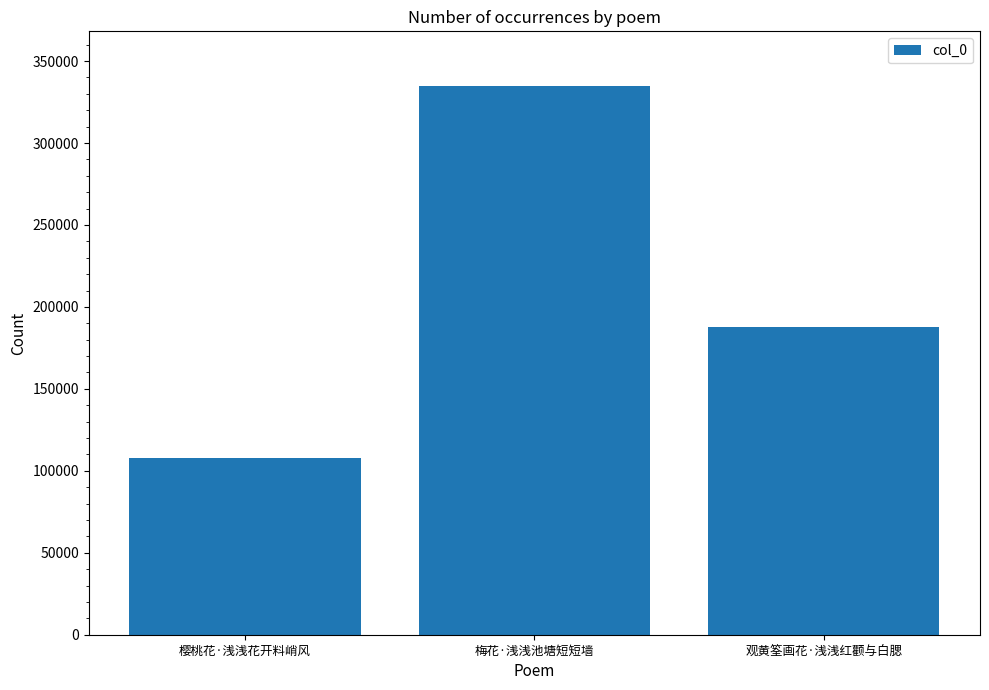

List the labels in order of value, largest first.

梅花·浅浅池塘短短墙, 观黄筌画花·浅浅红颧与白腮, 樱桃花·浅浅花开料峭风